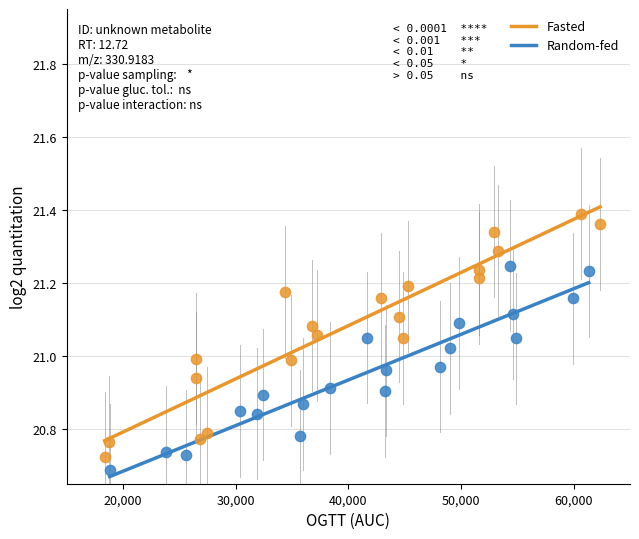

Which series contains the highest Y value?

Fasted